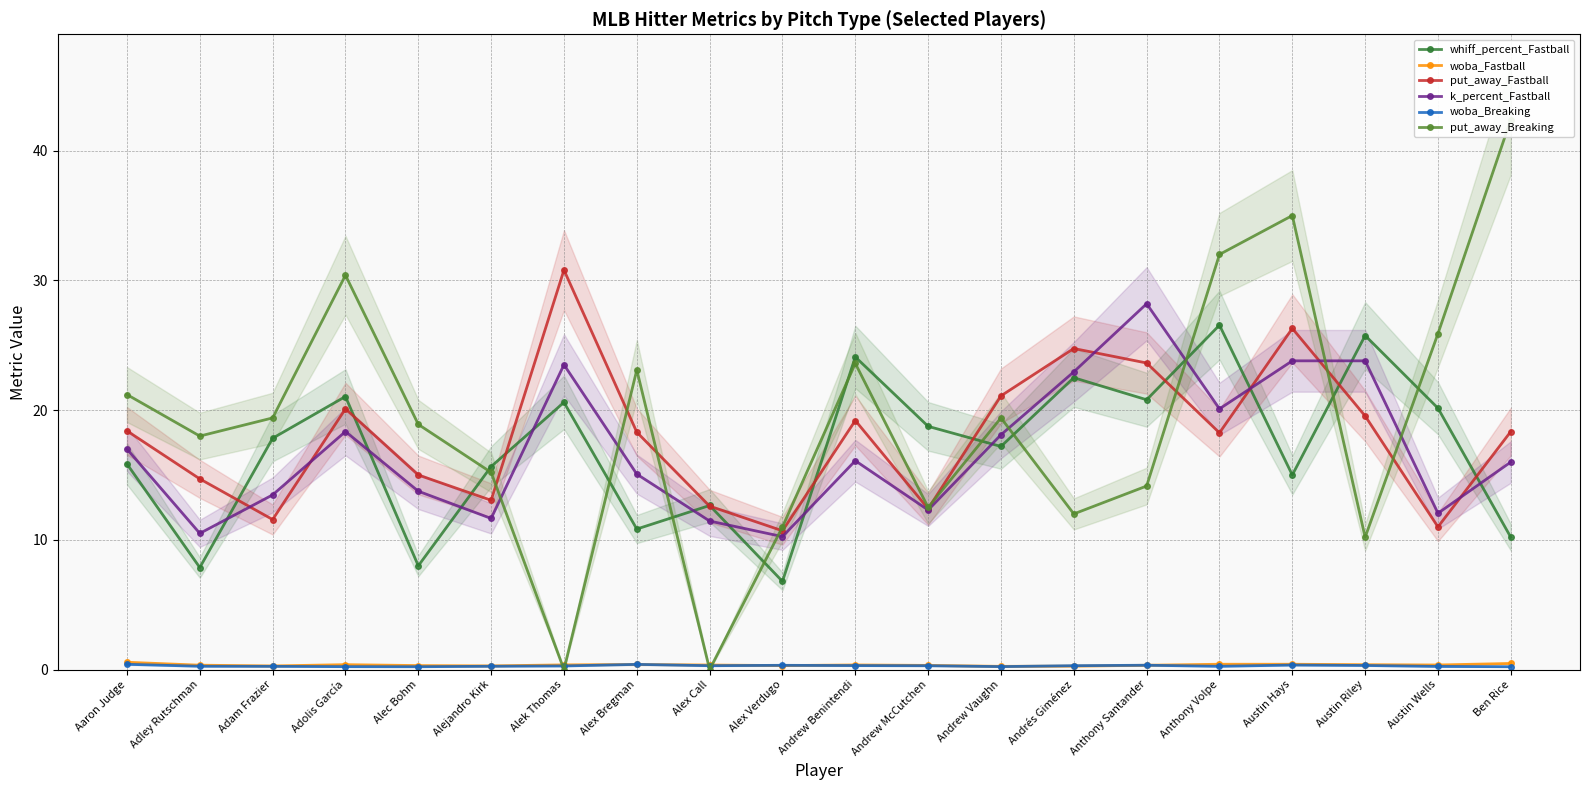

How many data points in put_away_Fastball are above 18?

12